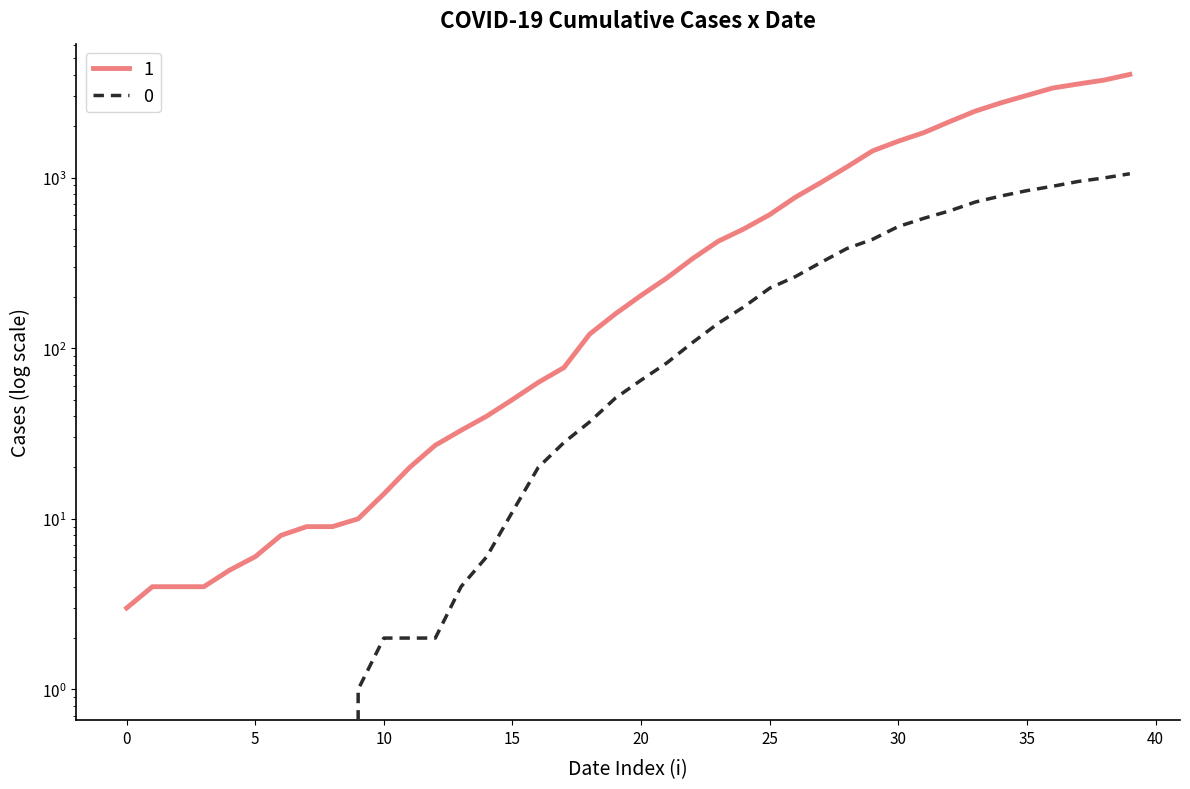

True or false: 1 and 0 intersect in this chart.

False